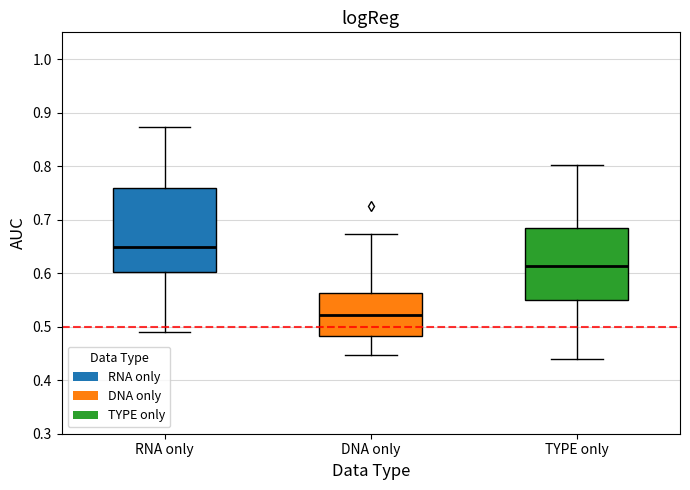

Reading left to right, transcribe this box plot: for each box, give where its median line is, the range the box spans, and where its two whiskers end, as read against the y-axis. The values are not printed on the chart, so give them approximately, as read against the axis.

RNA only: median 0.65, box 0.60 to 0.76, whiskers 0.49 to 0.87
DNA only: median 0.52, box 0.48 to 0.56, whiskers 0.45 to 0.67
TYPE only: median 0.61, box 0.55 to 0.68, whiskers 0.44 to 0.80